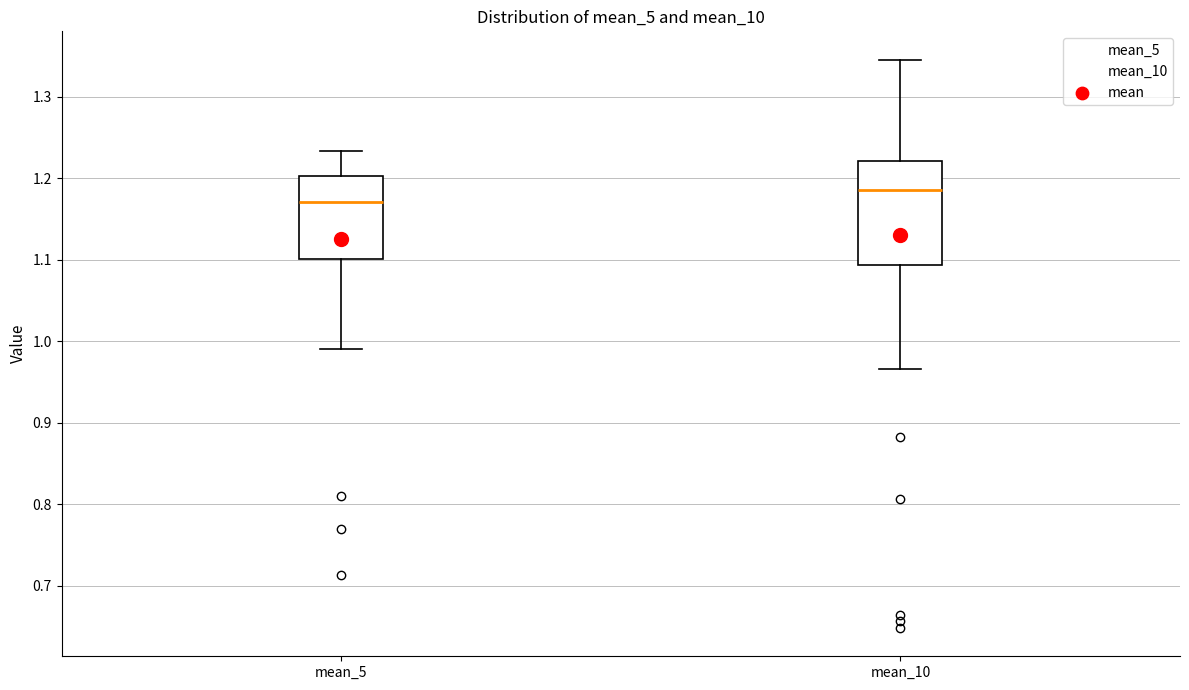

Which box's median line is the highest?

mean_10